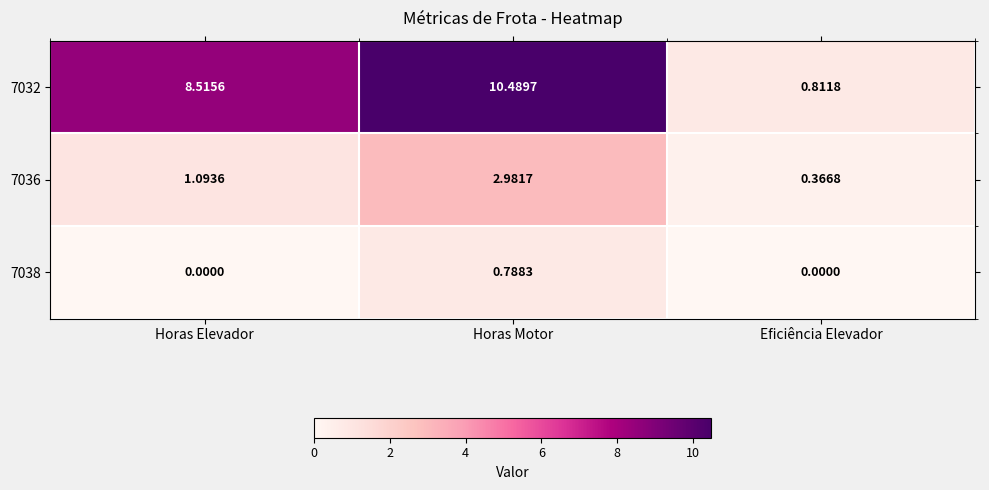

Which category has the lowest value in the 7036 series?

Eficiência Elevador